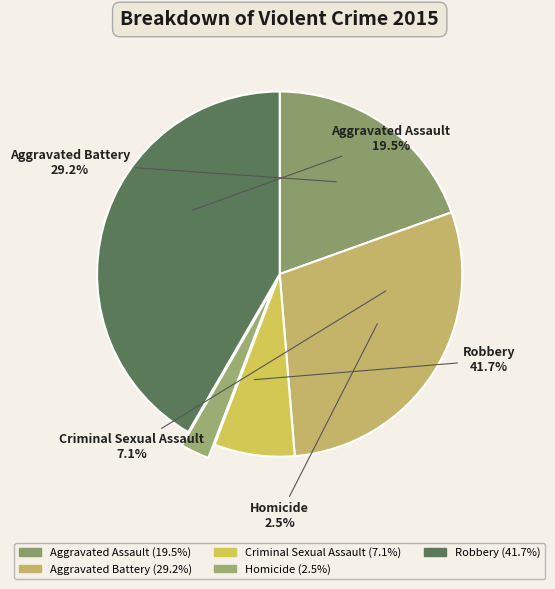

Between Aggravated Battery and Aggravated Assault, which is larger?

Aggravated Battery